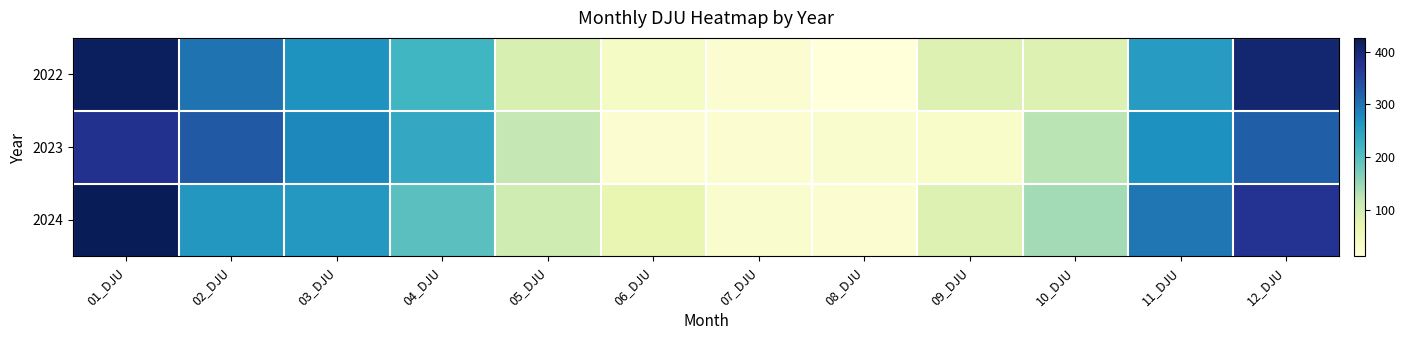

Reading left to right, extract all data points from this chart.

2022: 01_DJU=418.6	02_DJU=301.2	03_DJU=266.9	04_DJU=218.7	05_DJU=91.1	06_DJU=38.4	07_DJU=23.5	08_DJU=11.3	09_DJU=85.9	10_DJU=85.0	11_DJU=256.0	12_DJU=404.6
2023: 01_DJU=377.9	02_DJU=327.8	03_DJU=279.7	04_DJU=236.7	05_DJU=116.9	06_DJU=21.3	07_DJU=22.8	08_DJU=28.2	09_DJU=31.6	10_DJU=123.5	11_DJU=269.6	12_DJU=322.1
2024: 01_DJU=426.4	02_DJU=261.6	03_DJU=259.7	04_DJU=197.3	05_DJU=104.1	06_DJU=68.9	07_DJU=27.1	08_DJU=21.6	09_DJU=85.7	10_DJU=140.6	11_DJU=297.9	12_DJU=374.9